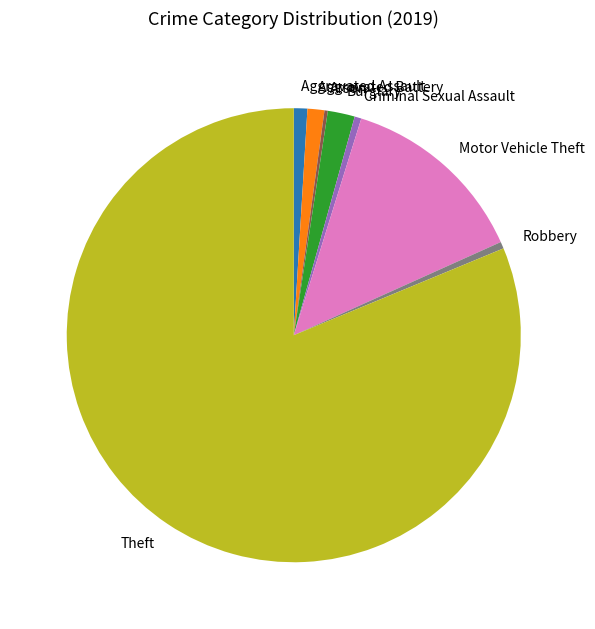

What is the largest slice in the pie chart?

Theft